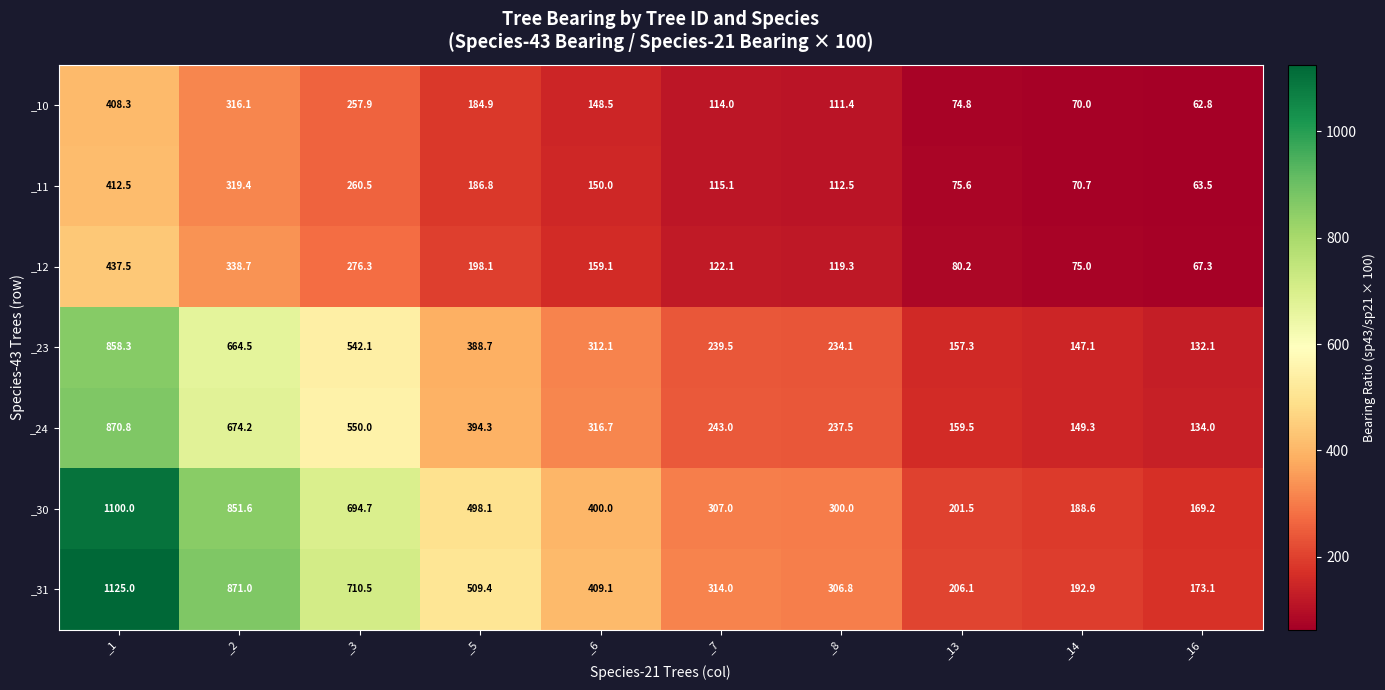

What is the maximum value shown in the chart?

1125.0